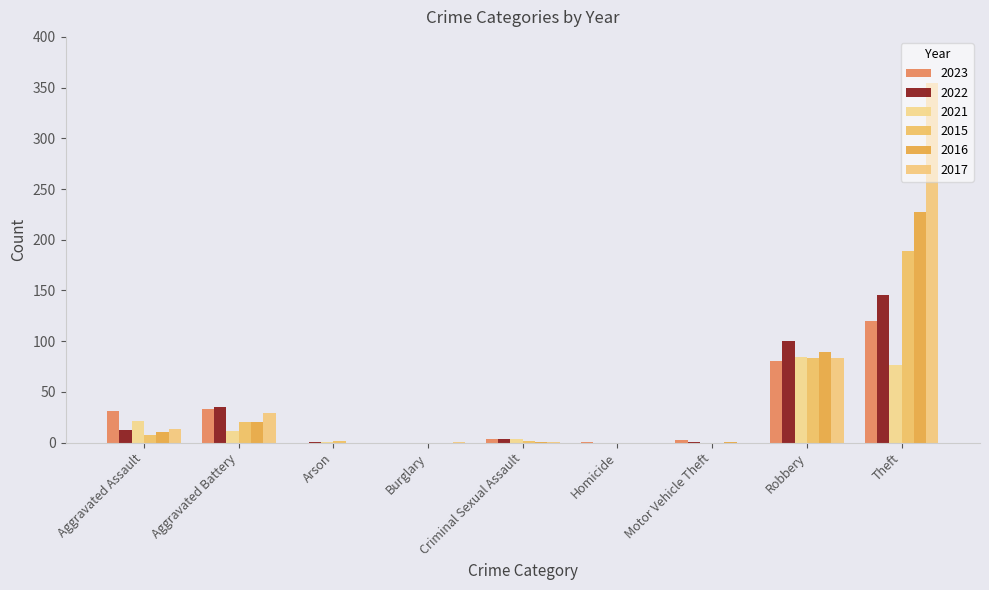

Are the bars horizontal?

No